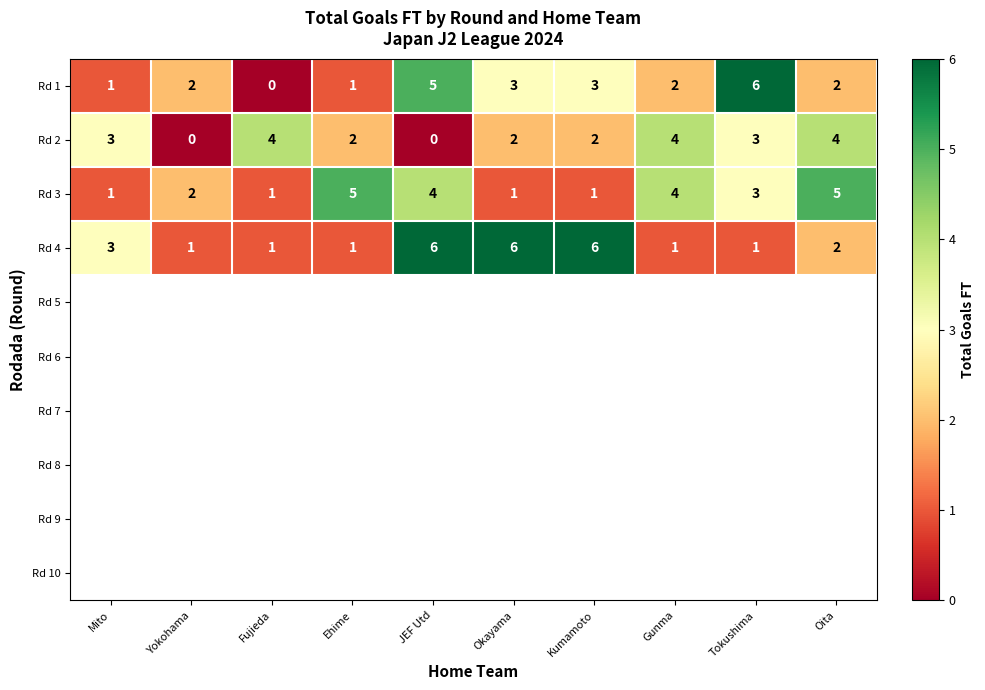

At which category does the chart reach its minimum across all series?

Fujieda